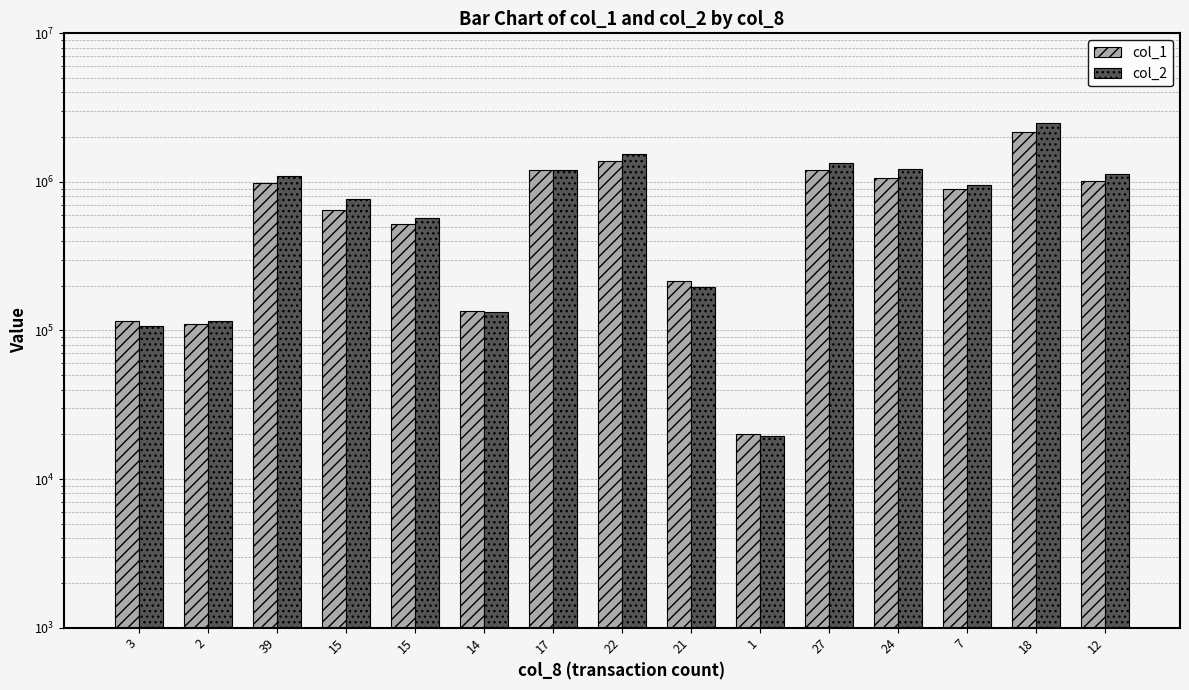

Is the value of col_1 at 15 greater than the value of col_2 at 14?

Yes